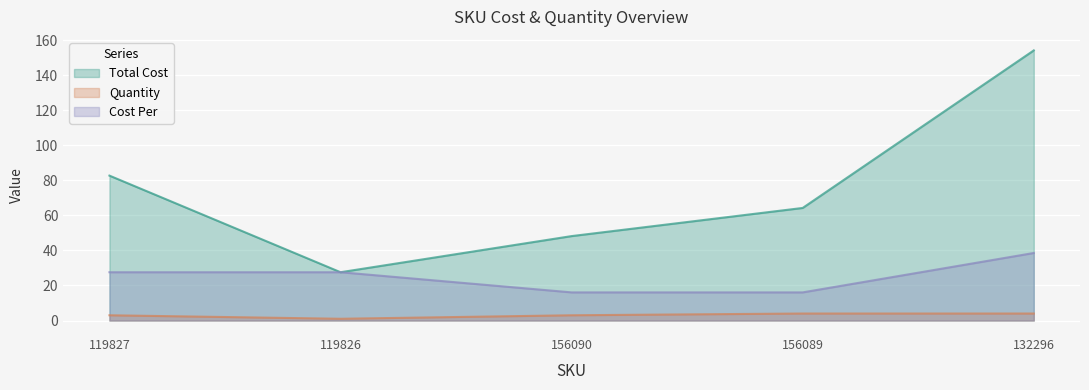

Rank the series at 119826 from highest to lowest value.

Total Cost, Cost Per, Quantity